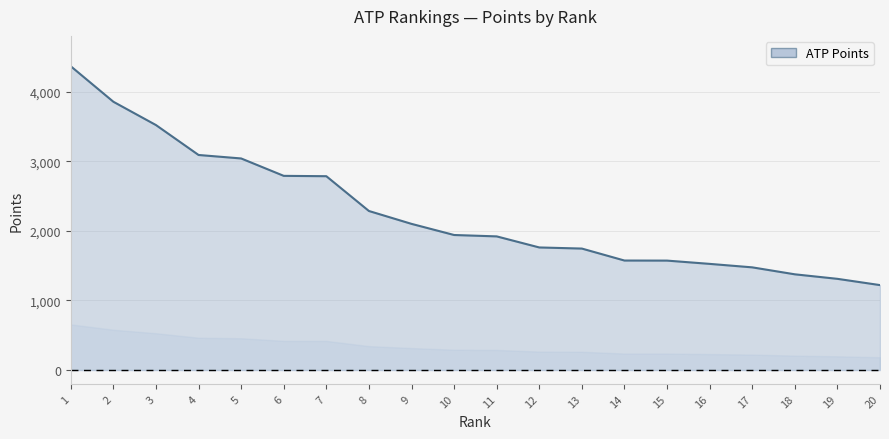

How many lines are shown in the chart?

1